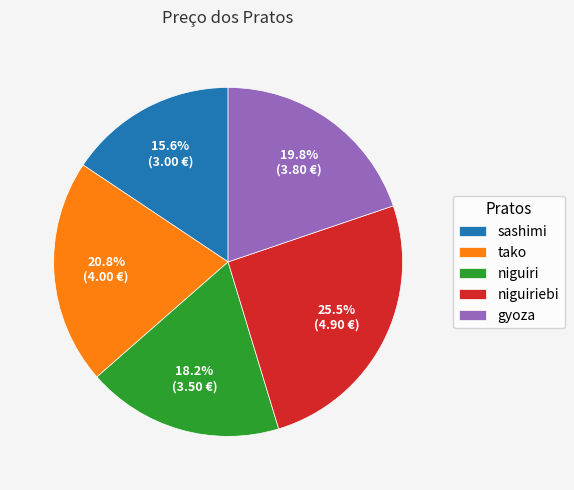

Which slice is the smallest?

sashimi